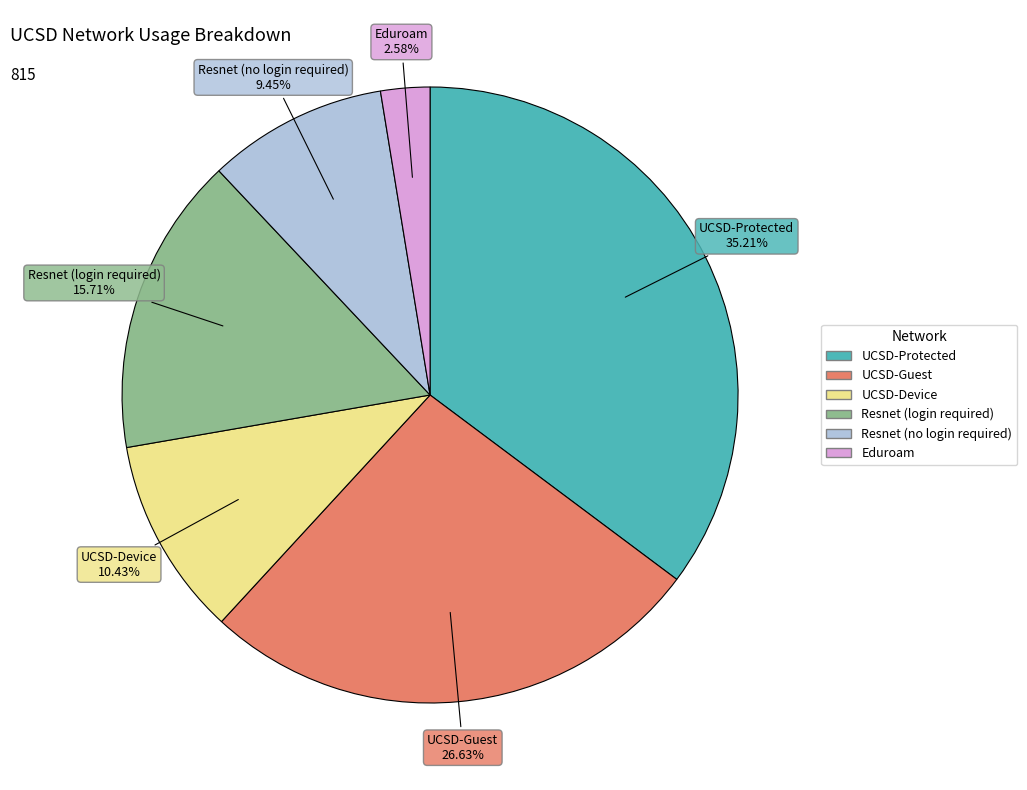

Which category has the biggest portion of the pie?

UCSD-Protected